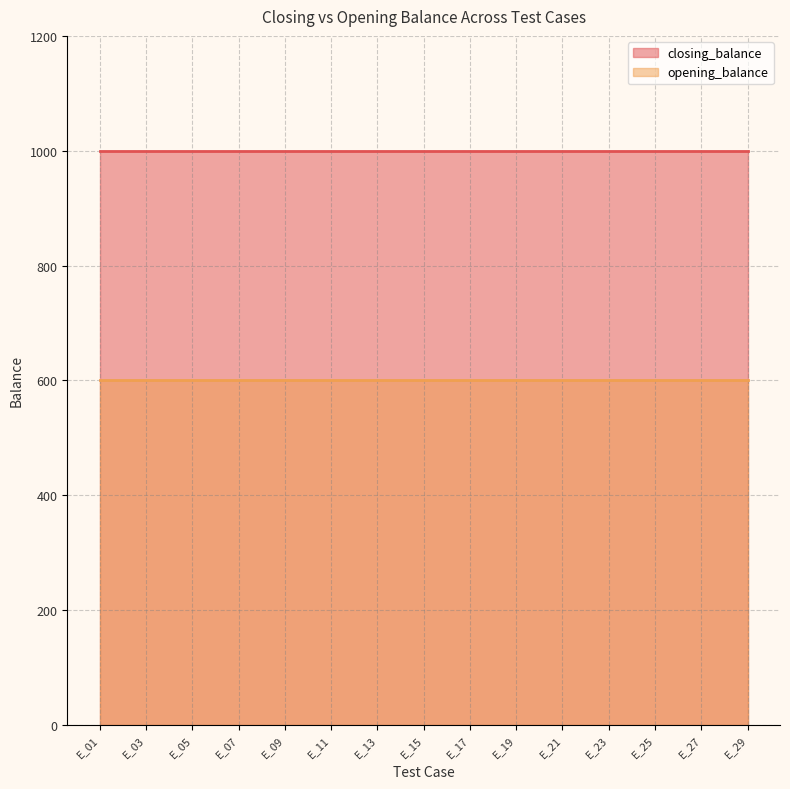

At E_19, list the series in order from smallest to largest.

opening_balance, closing_balance